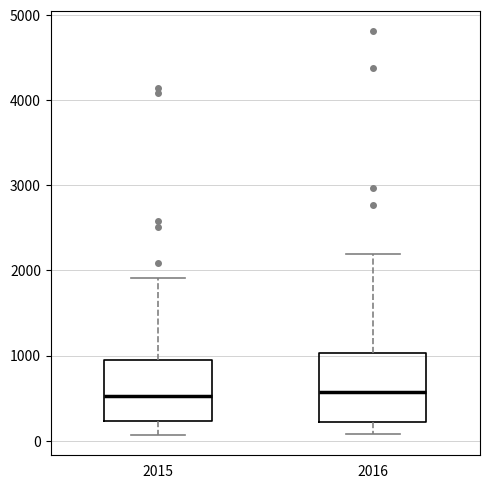

Where does the upper whisker of the box at x = 2016 end on the y-axis? The values are not printed on the chart, so give them approximately, as read against the axis.

2200